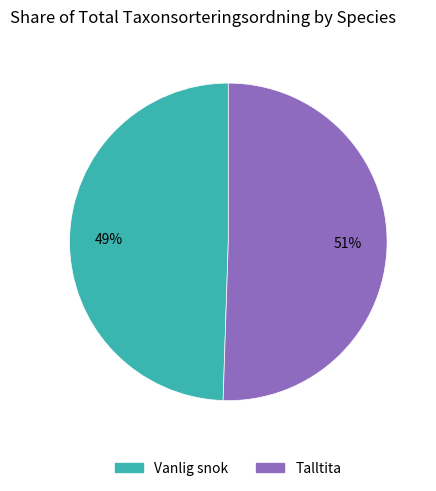

Between Vanlig snok and Talltita, which is larger?

Talltita